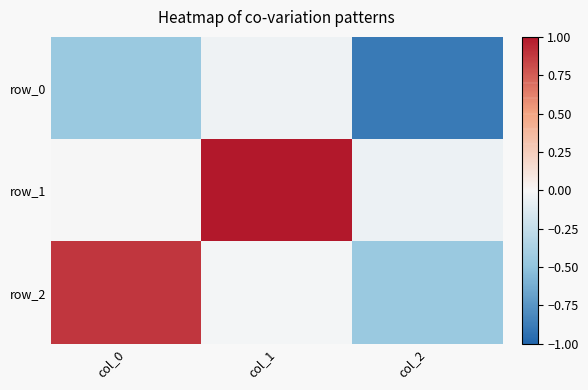

Which series has the largest total across all categories?

row_1